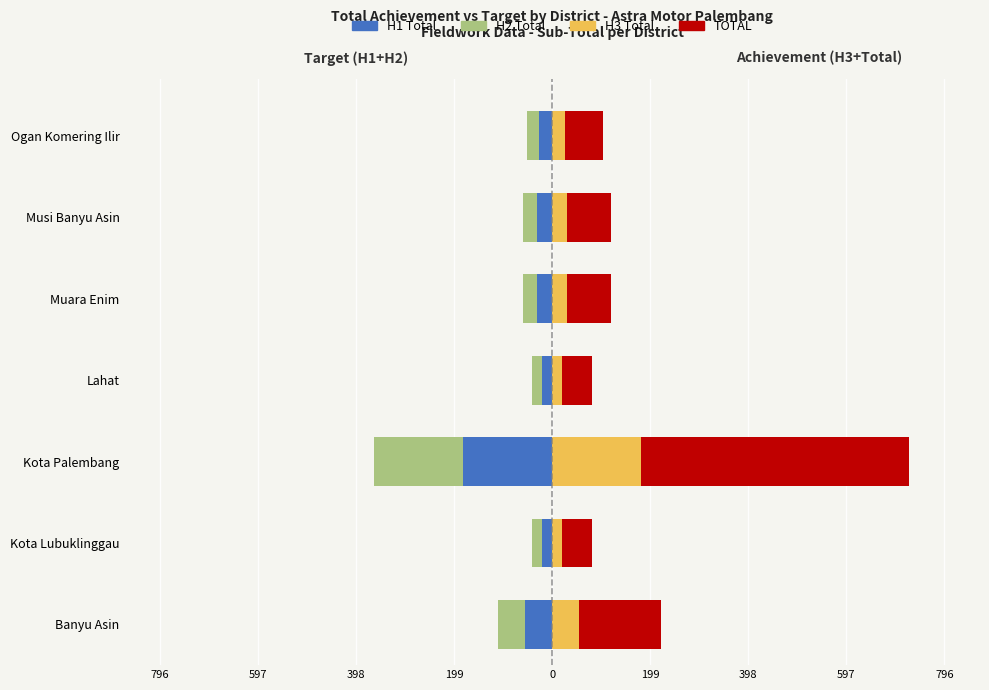

What are all the series names shown in the legend?

H1 Total, H2 Total, H3 Total, TOTAL